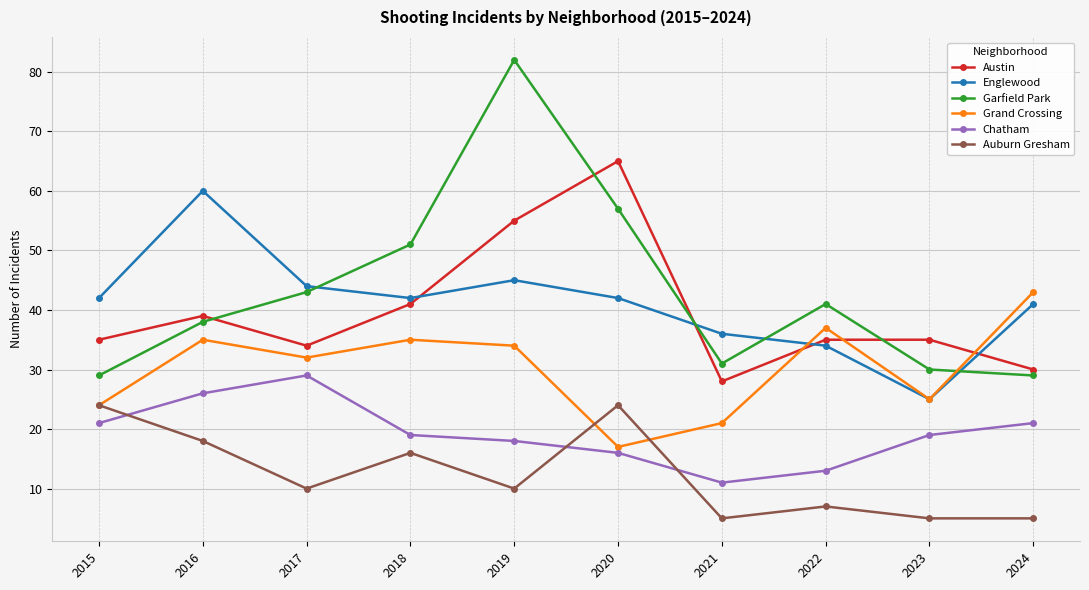

True or false: Grand Crossing has more than 1 points higher than both neighbors.

True